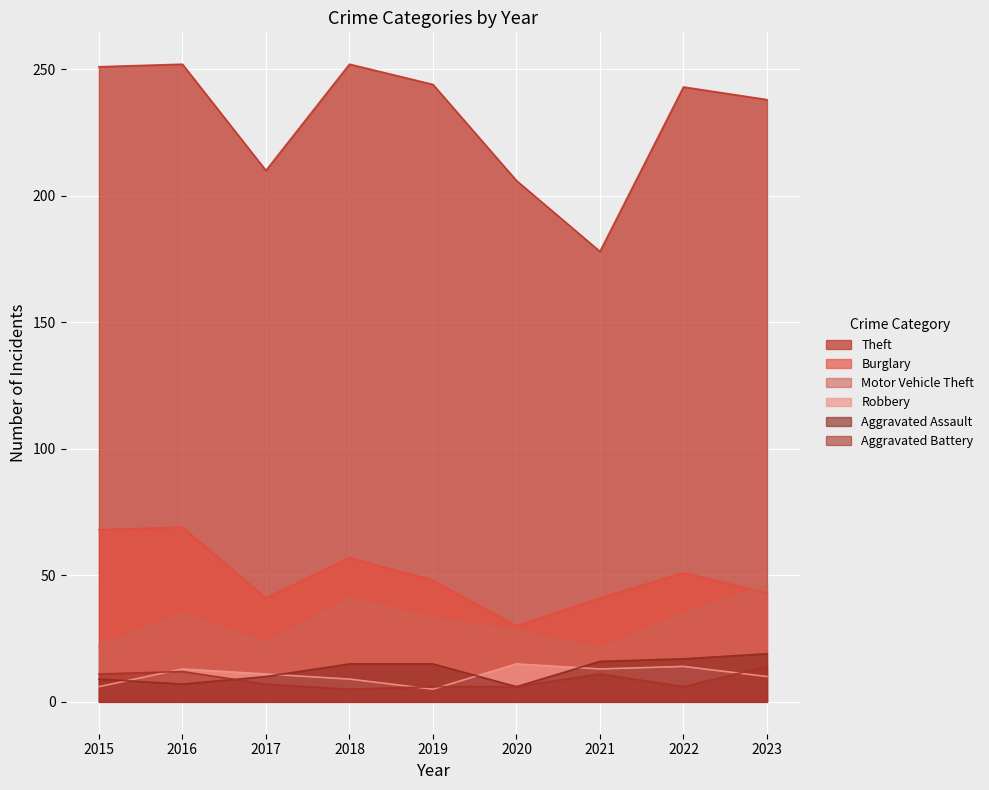

At which label does Robbery first exceed 11?

2016